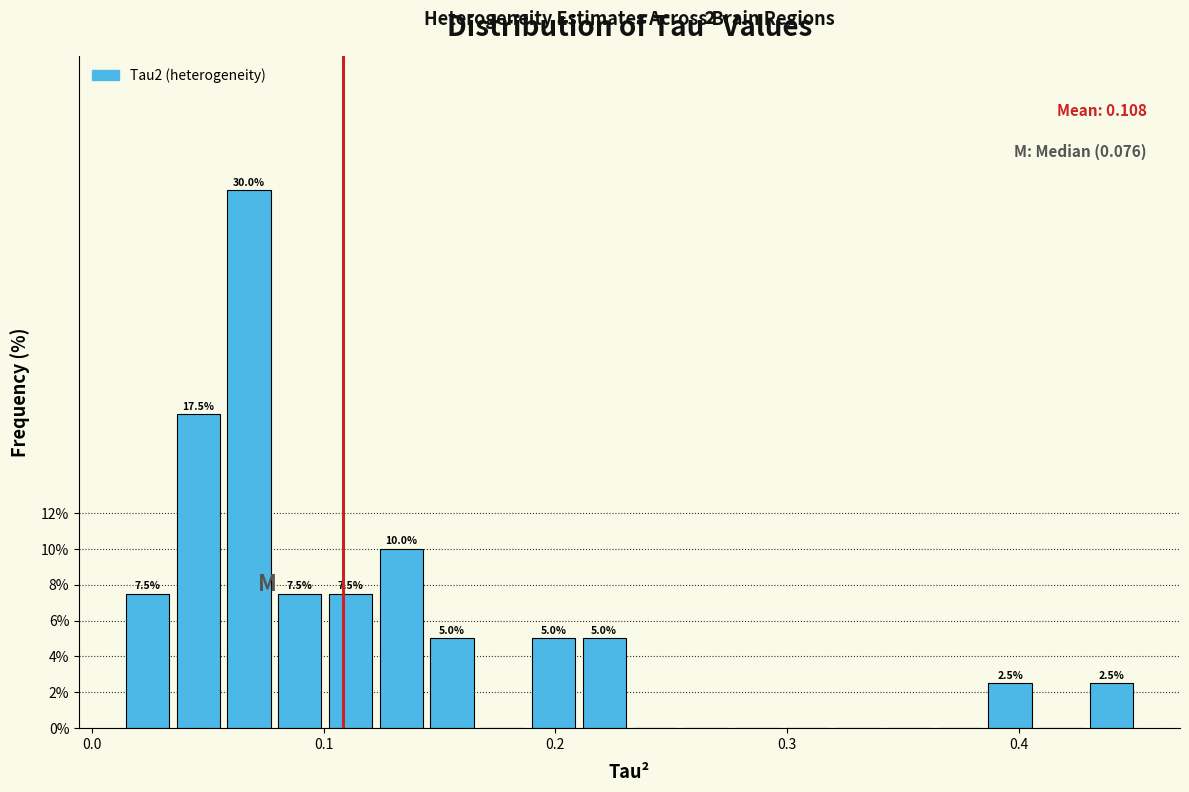

Around what value on the x-axis is the tallest bar? Give the approximate position of its centre, as read against the axis.

0.07